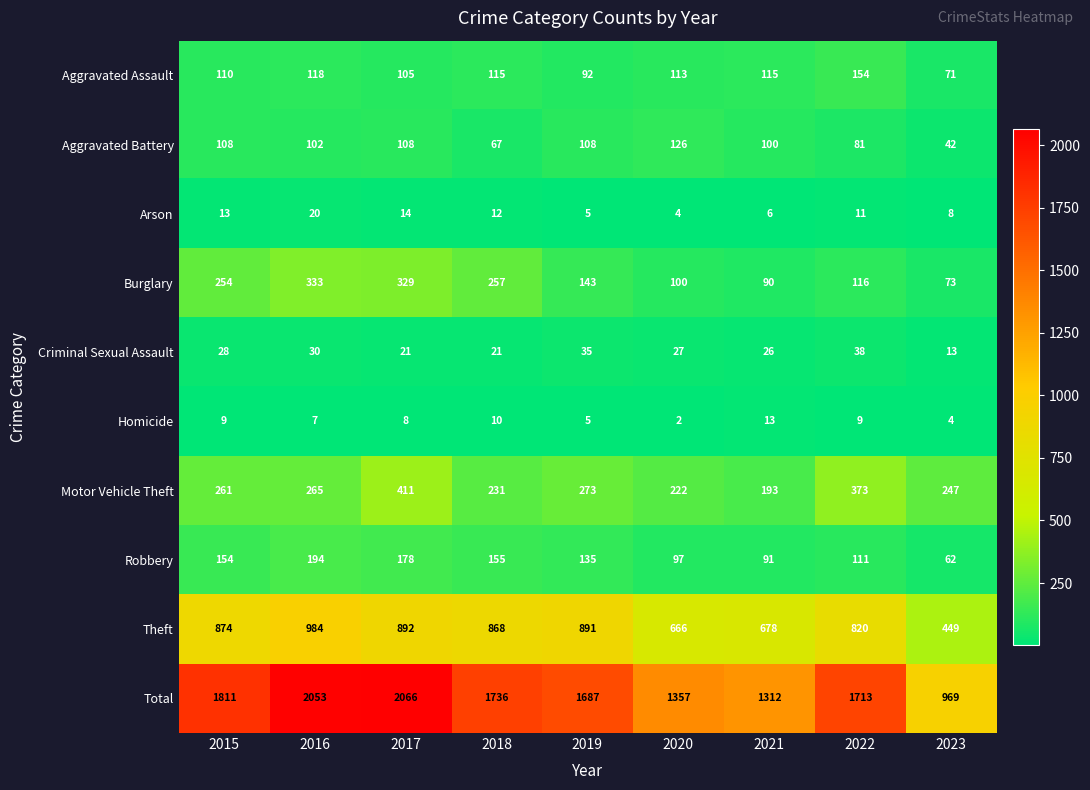

Which series has the largest total across all categories?

Total